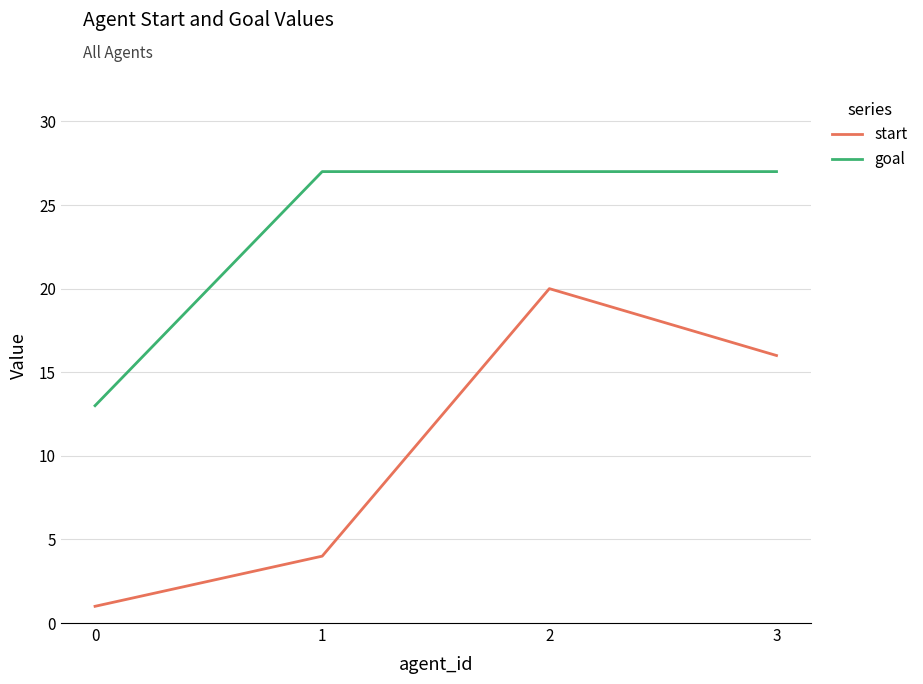

Reading left to right, what are all the values shown in this chart?

start: 1	4	20	16
goal: 13	27	27	27